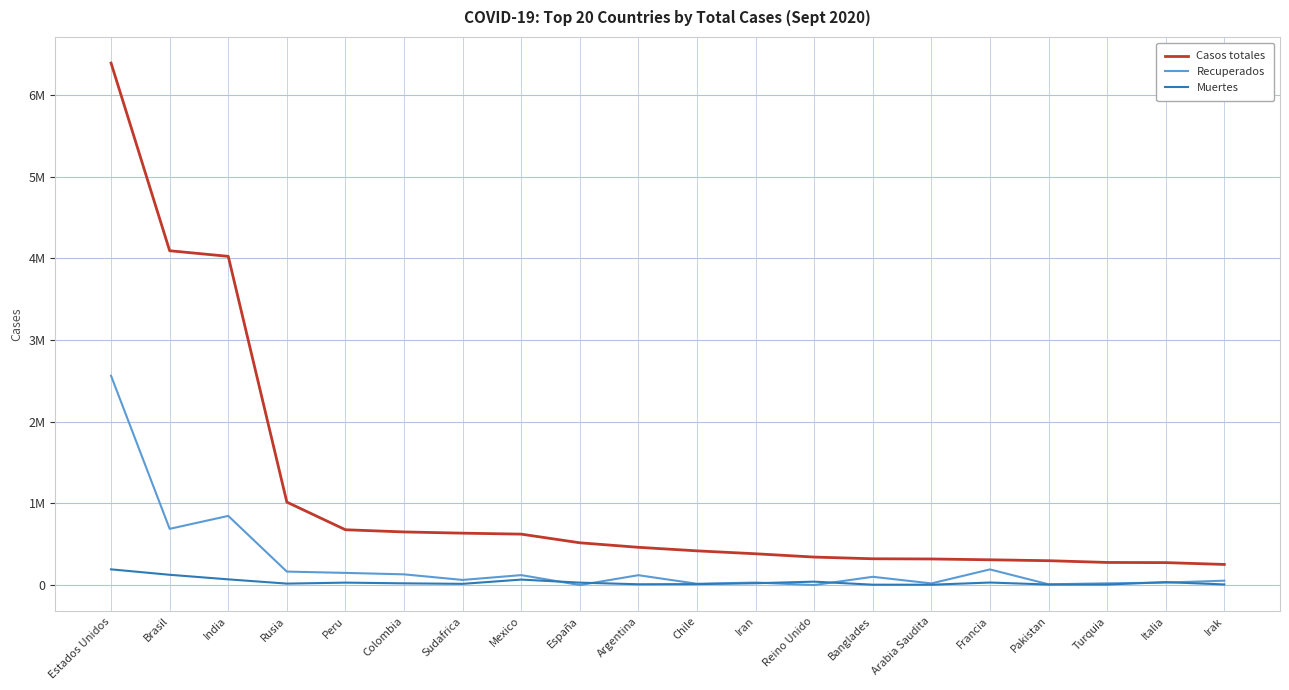

What is the spread (max minus min) of values at Turquia?

269991